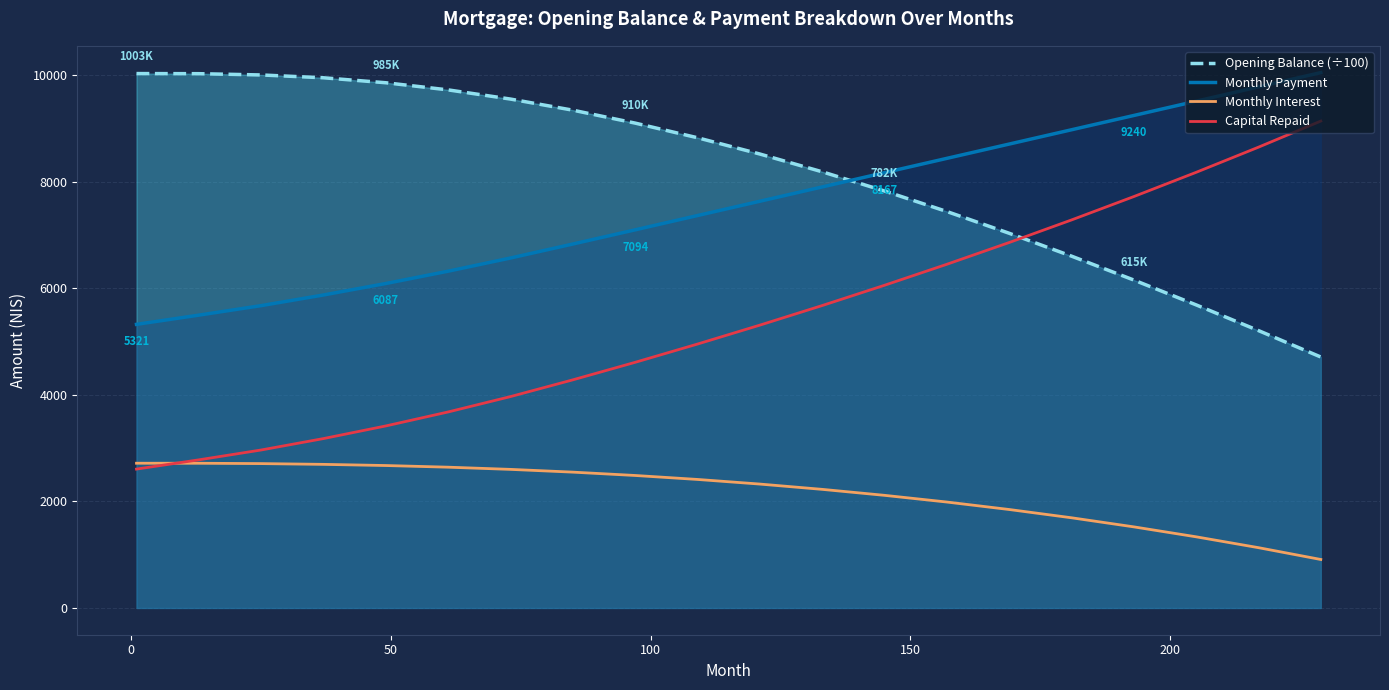

True or false: Capital Repaid has more than 0 interior local peaks.

False